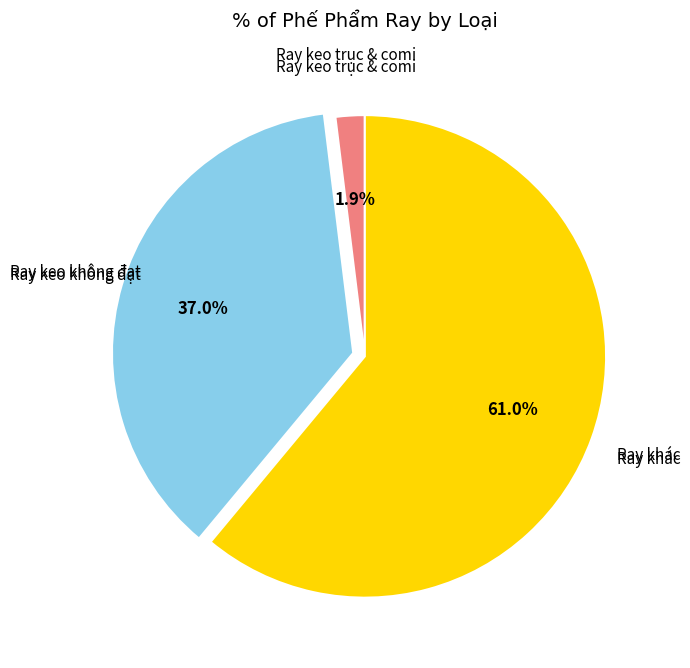

Is there a majority slice in this chart?

Yes